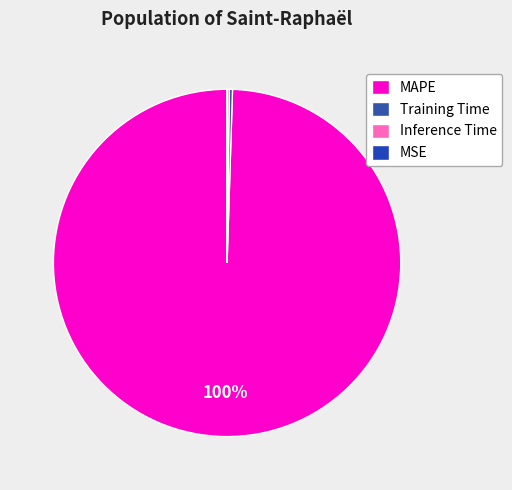

To the nearest percent, what is the difference between the largest and smallest slice percentages?

100%